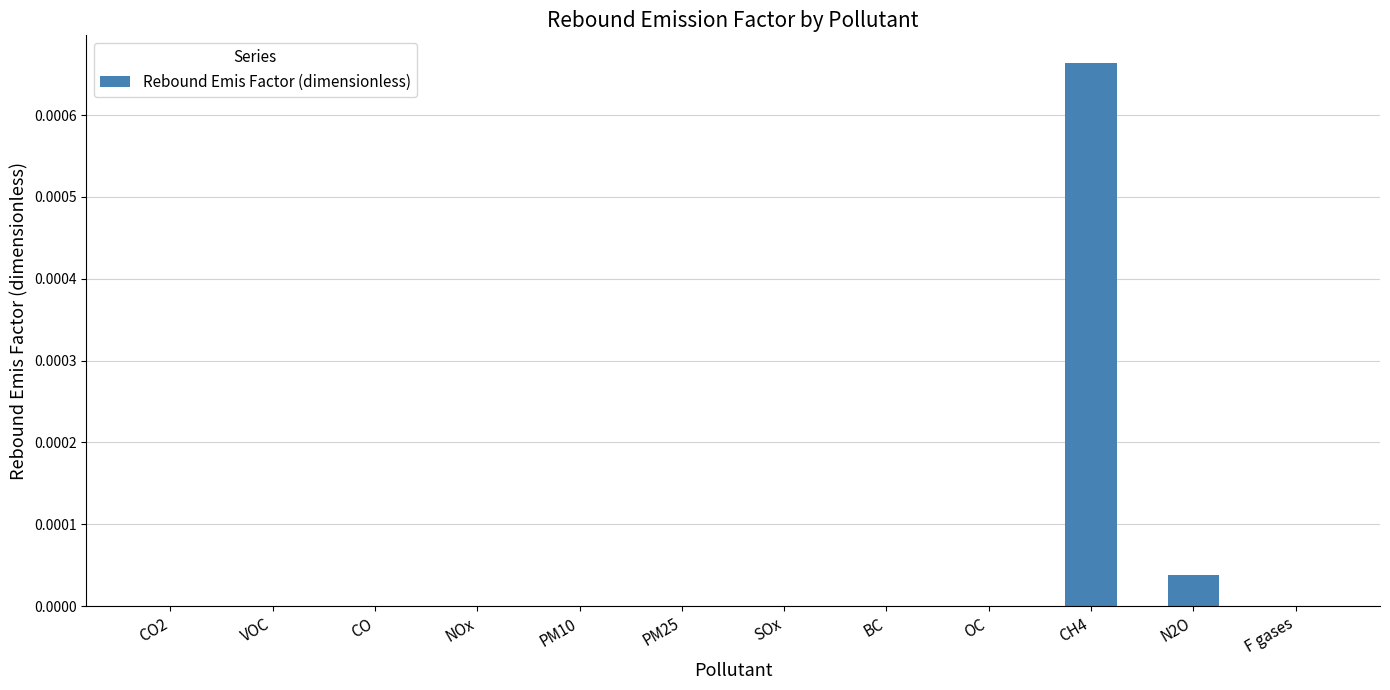

The chart shows a value of 0.0 at N2O. True or false?

True